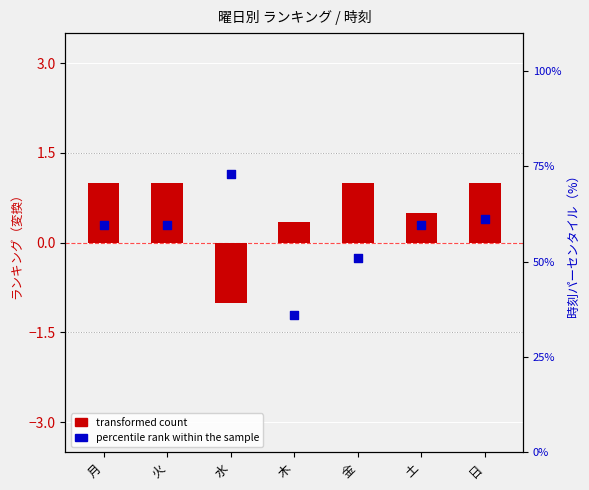

Is the value of percentile rank within the sample at 土 greater than the value of transformed count at 木?

Yes